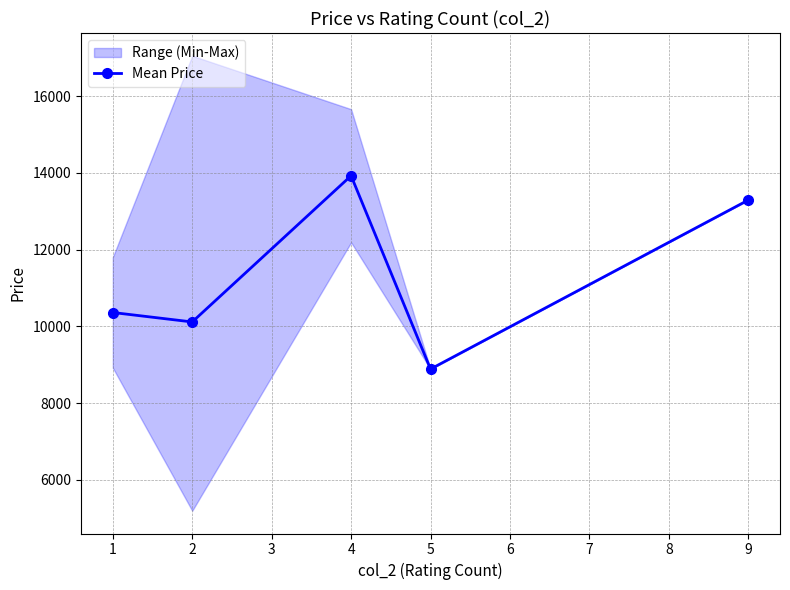

Does the chart have visible grid lines?

Yes